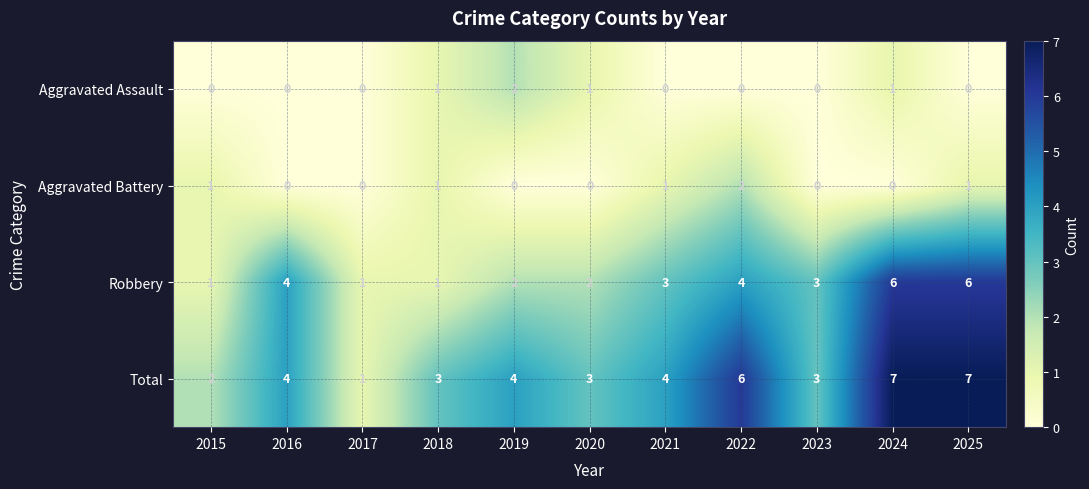

What is the difference between the highest and lowest values at 2018?

2